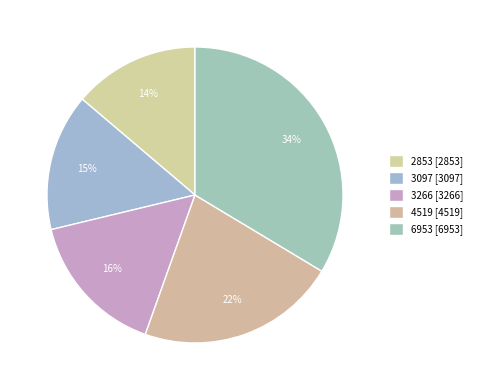

Is there any slice that represents more than half of the pie?

No